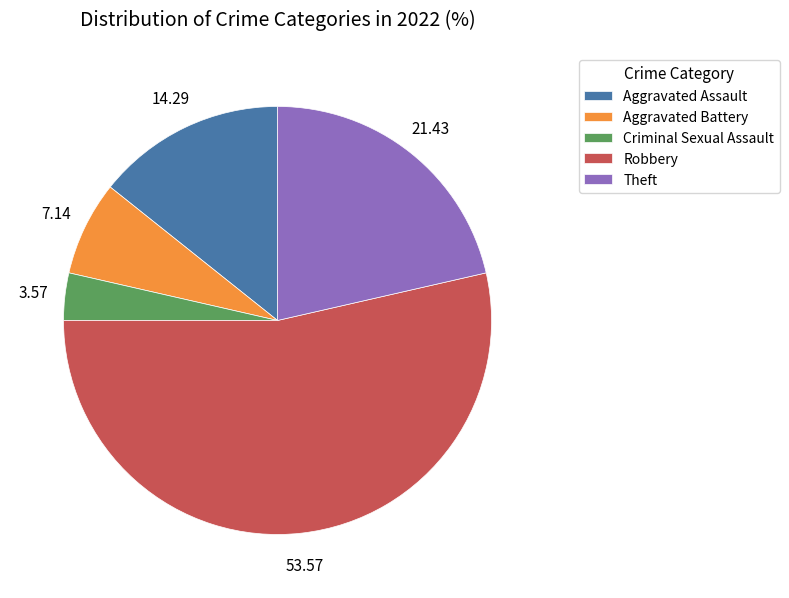

Which has a higher value, Aggravated Battery or Aggravated Assault?

Aggravated Assault